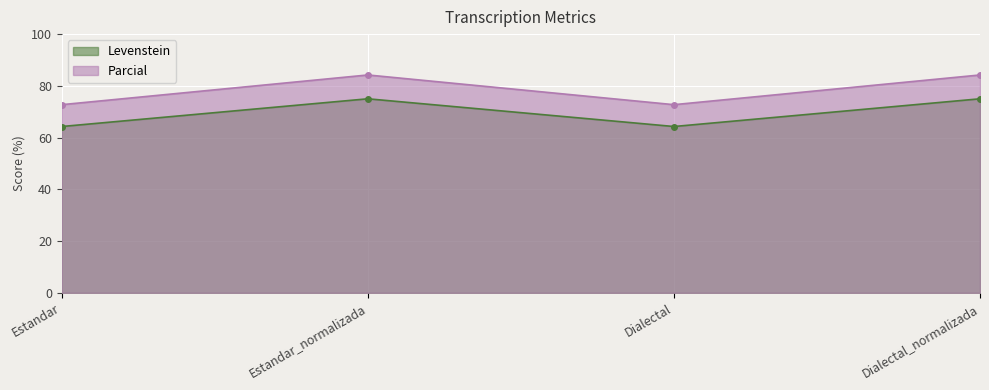

The value of Levenstein at Dialectal_normalizada is 33.9. True or false?

False